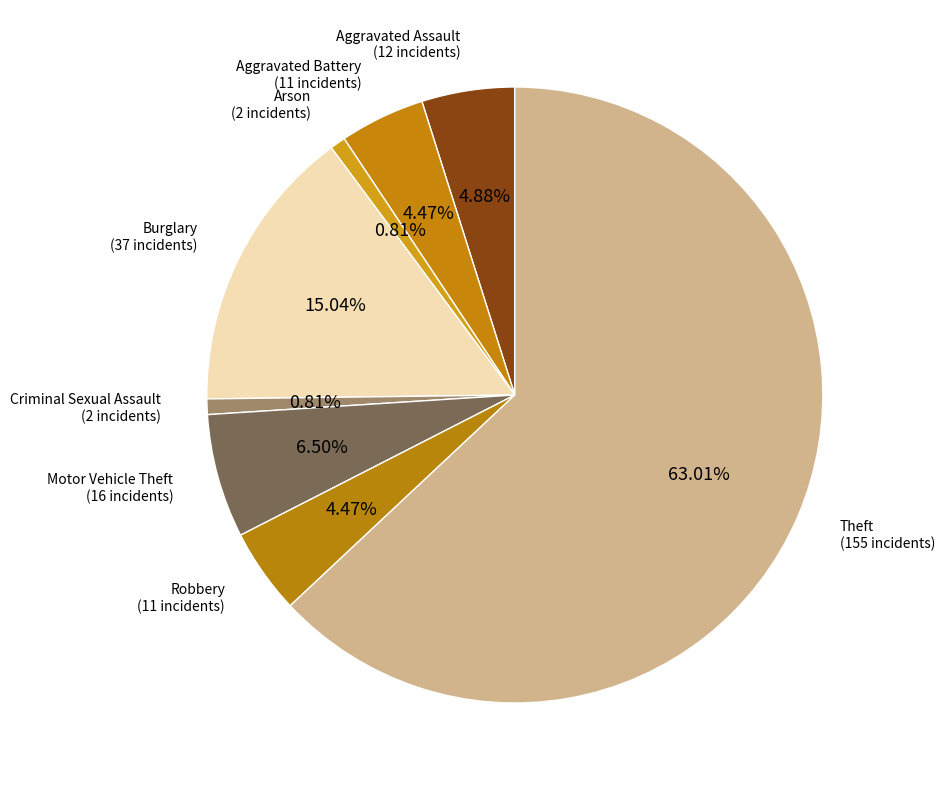

What is the majority slice?

Theft